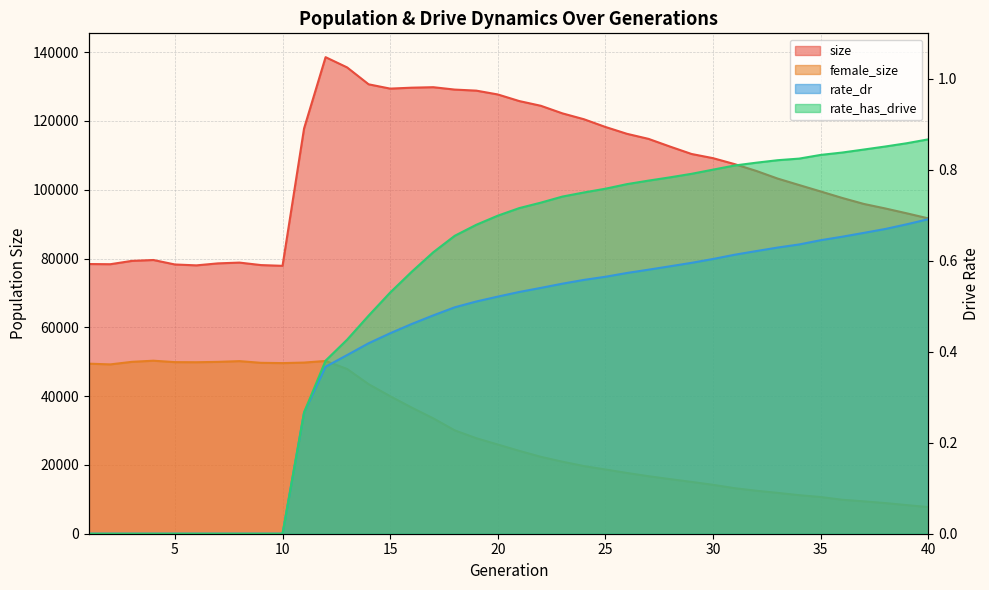

At which category does the chart reach its peak across all series?

12